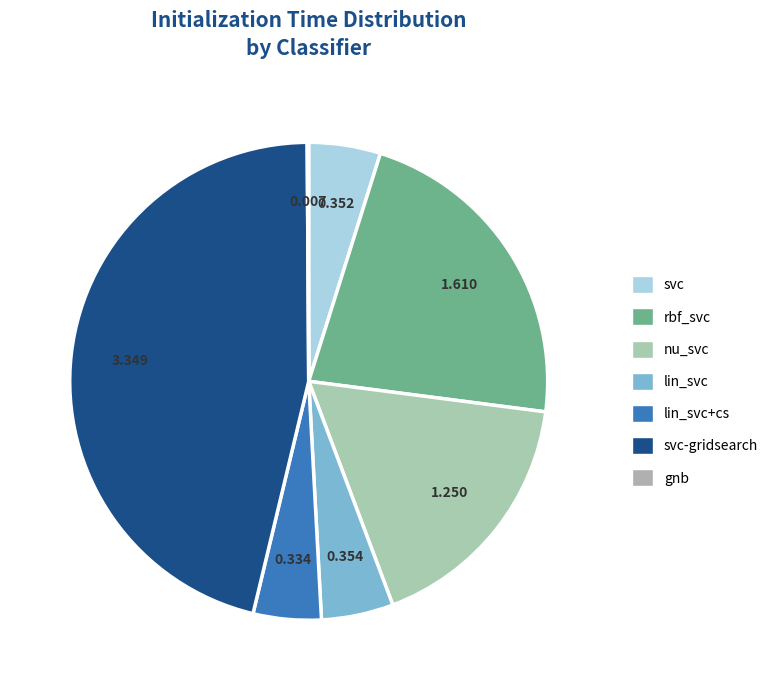

True or false: lin_svc accounts for 5% of the total.

True